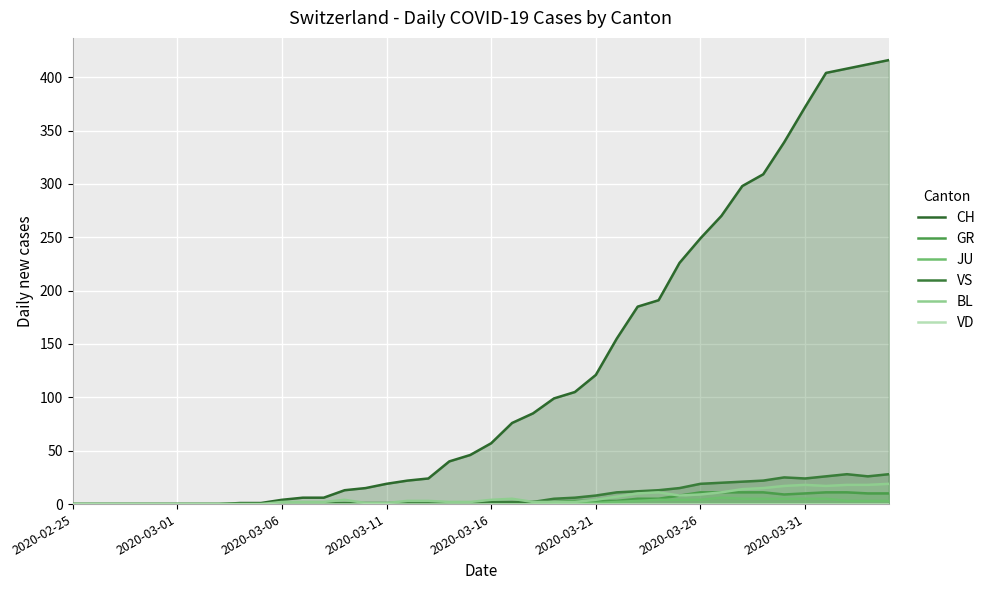

How many data points in GR are above 1?

18